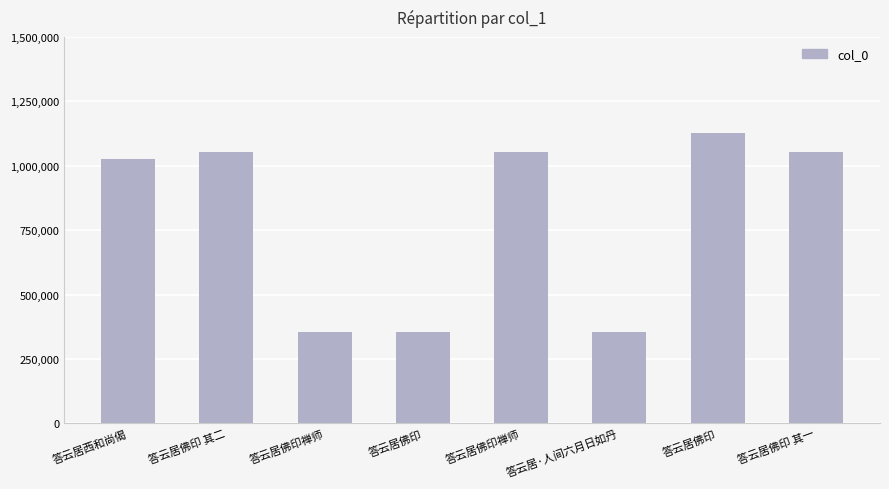

True or false: the data shows 237981 at 答云居佛印 其二.

False